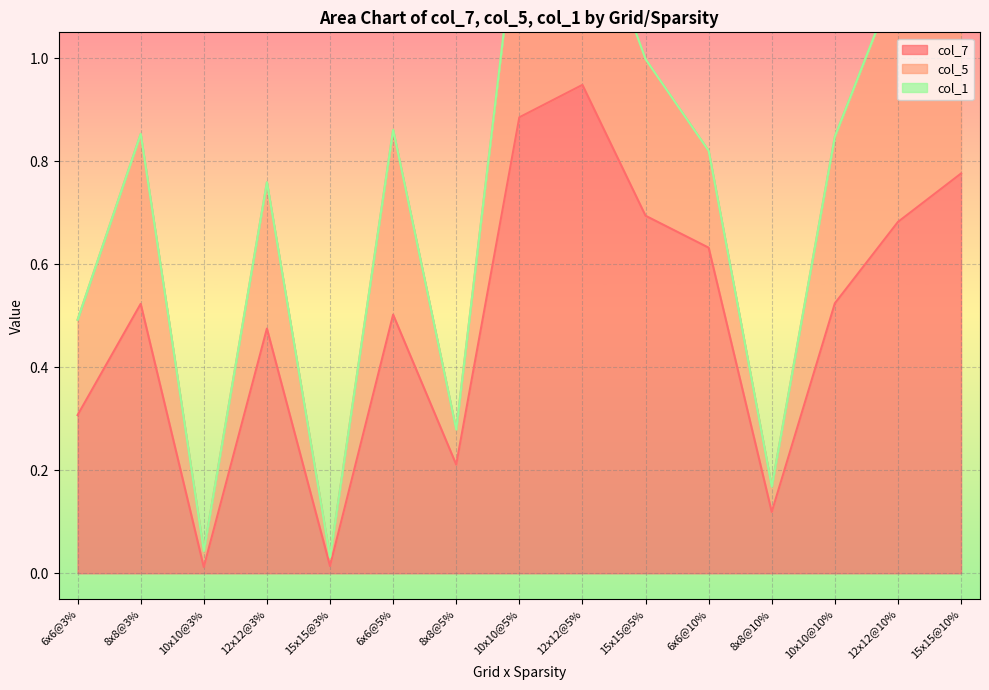

Which category has the highest value in the col_7 series?

12x12@5%